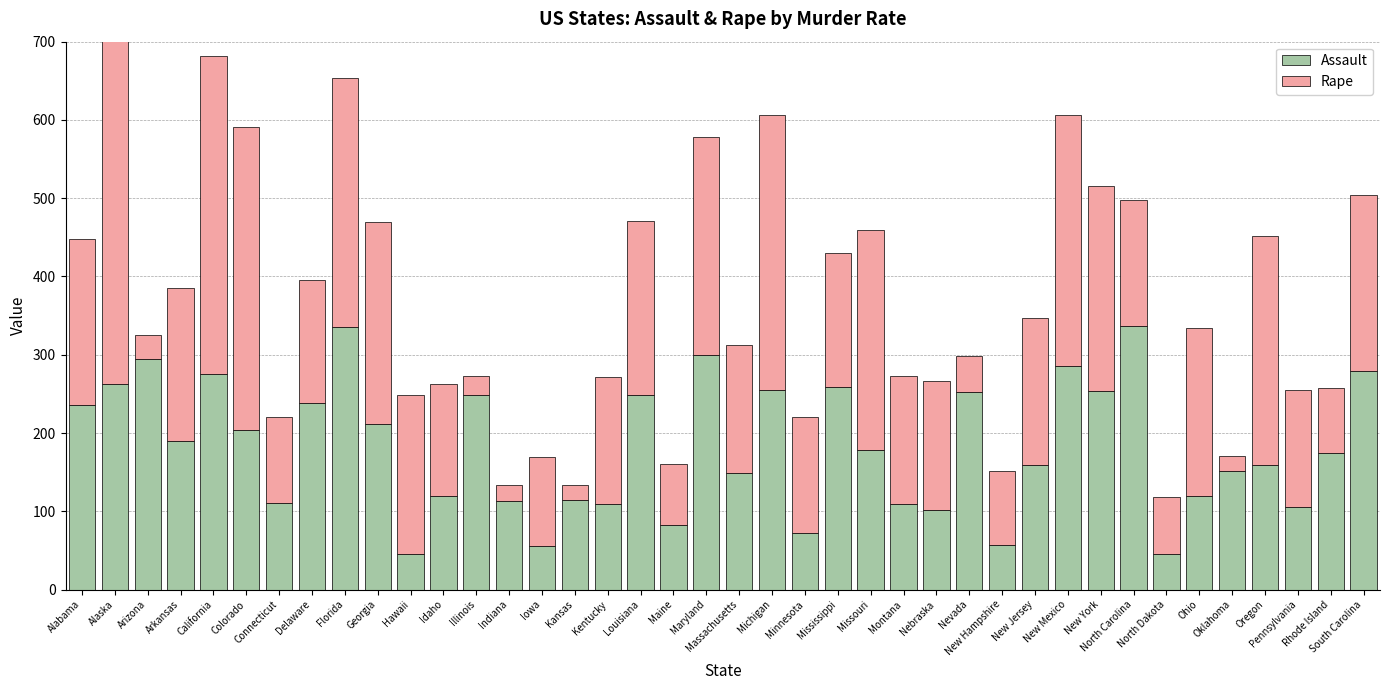

At Connecticut, list the series in order from largest to smallest.

Rape, Assault